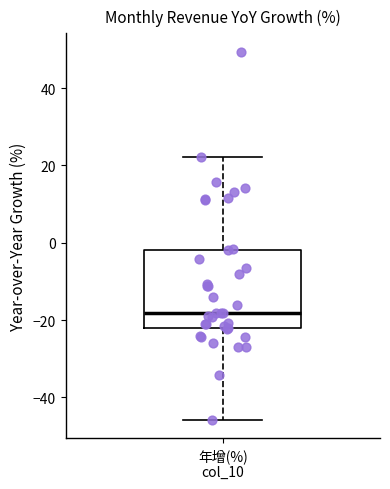

Where does the lower whisker of the box for 年增(%) col_10 end on the y-axis? The values are not printed on the chart, so give them approximately, as read against the axis.

-46